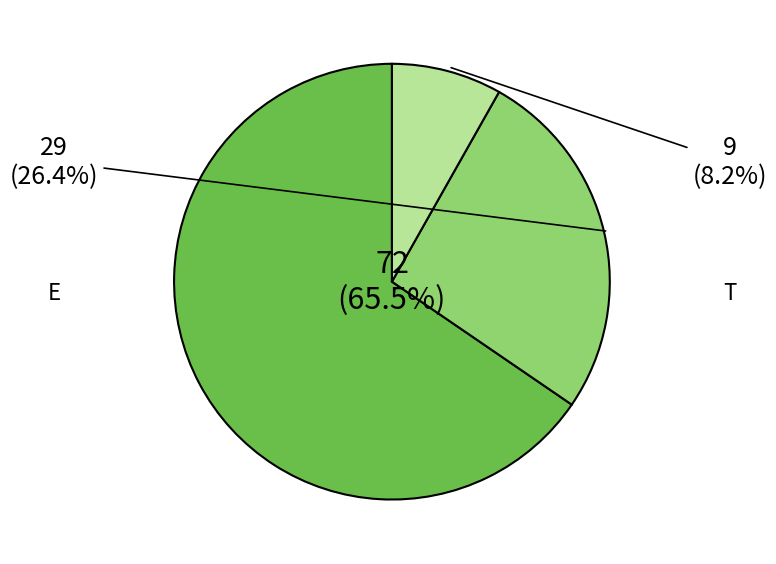

What percentage is the T slice, to the nearest percent?

8%